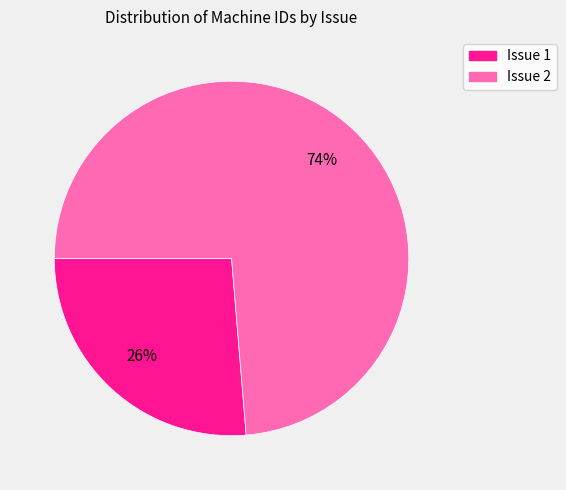

Approximately how many times larger is the value at Issue 2 compared to Issue 1?

2.8